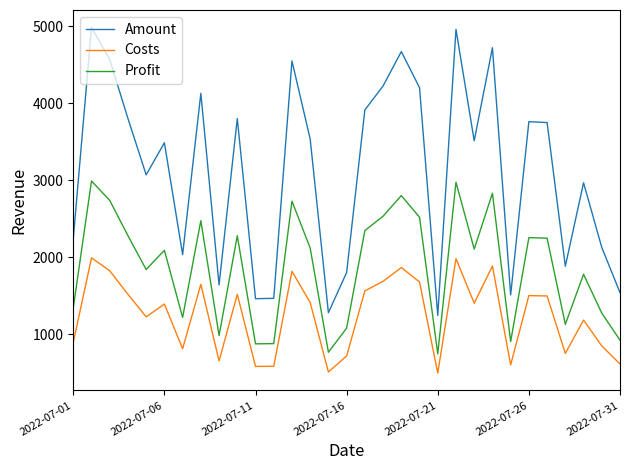

What is the maximum value for Costs?

1994.0